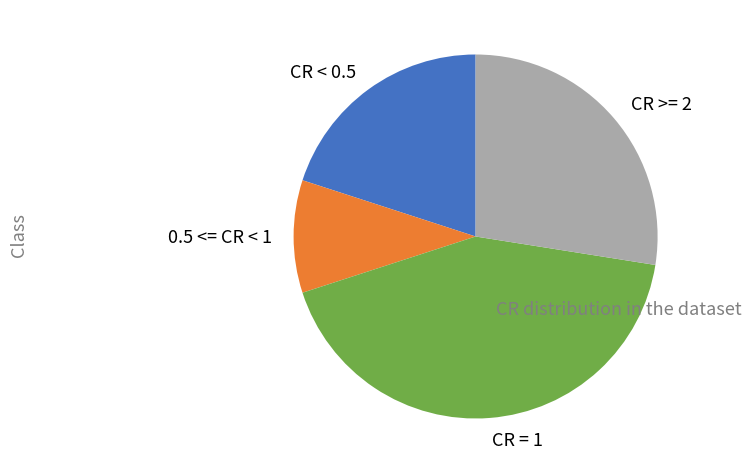

The CR = 1 slice represents 42% of the pie. True or false?

True